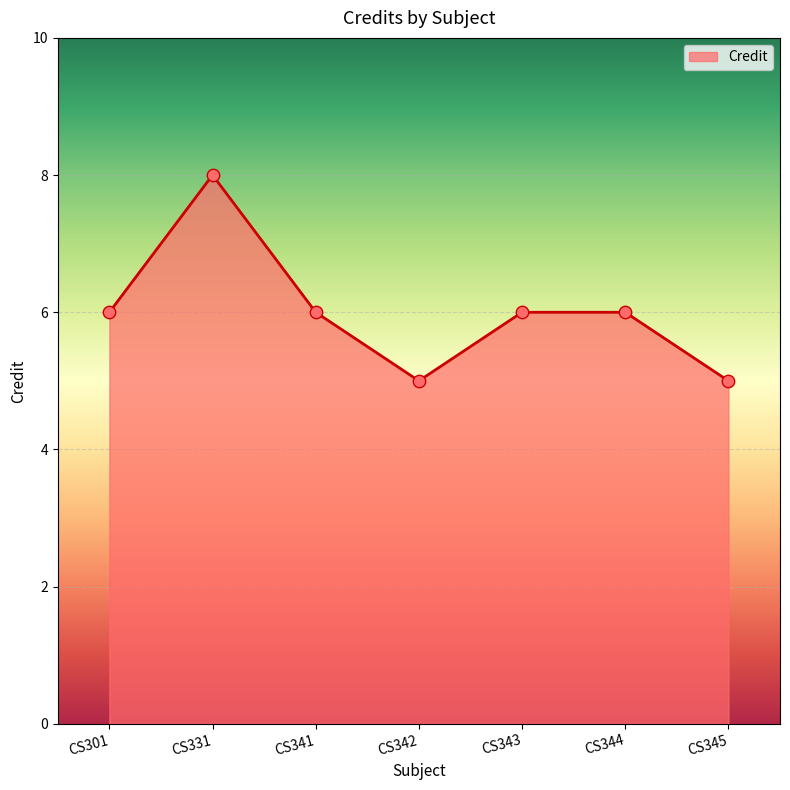

Approximately how many times larger is the value at CS331 compared to CS342?

1.6